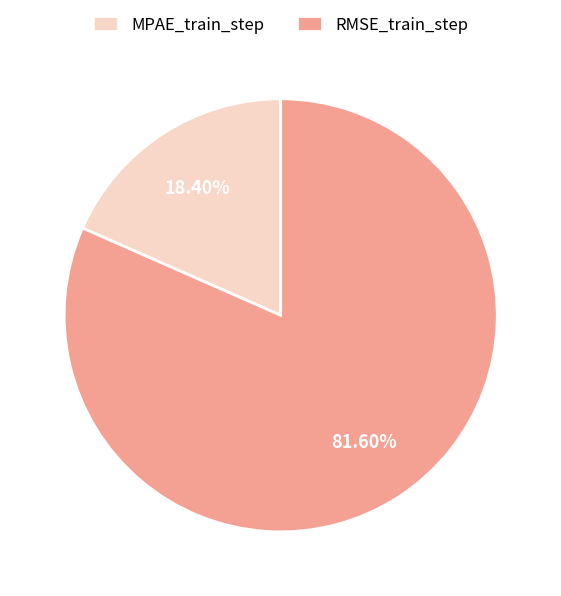

How many segments does this pie chart have?

2